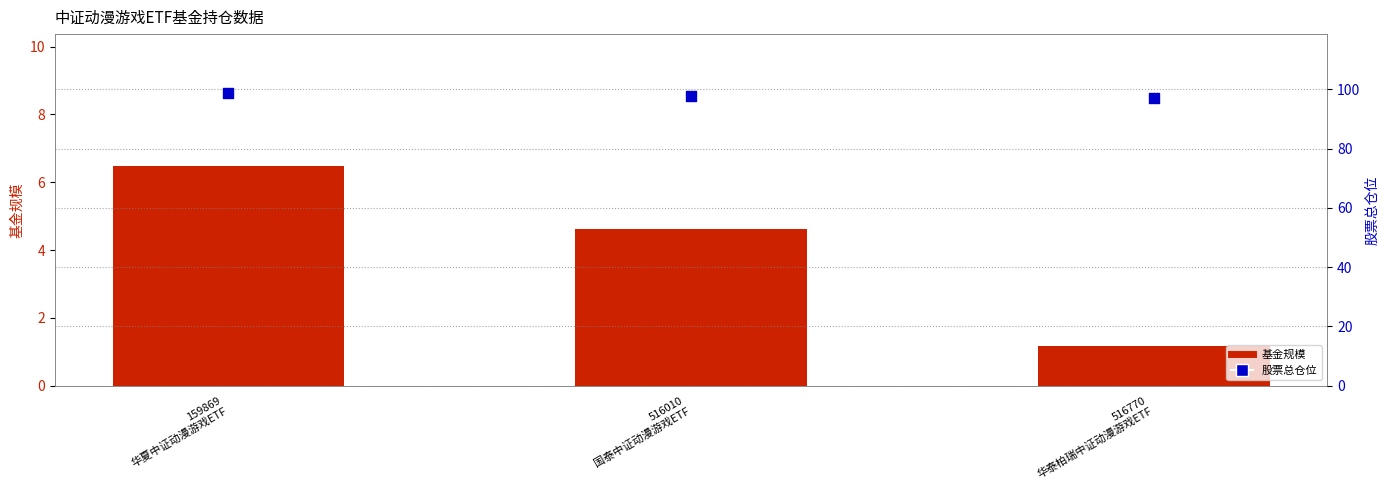

What are all the series names shown in the legend?

基金规模, 股票总仓位